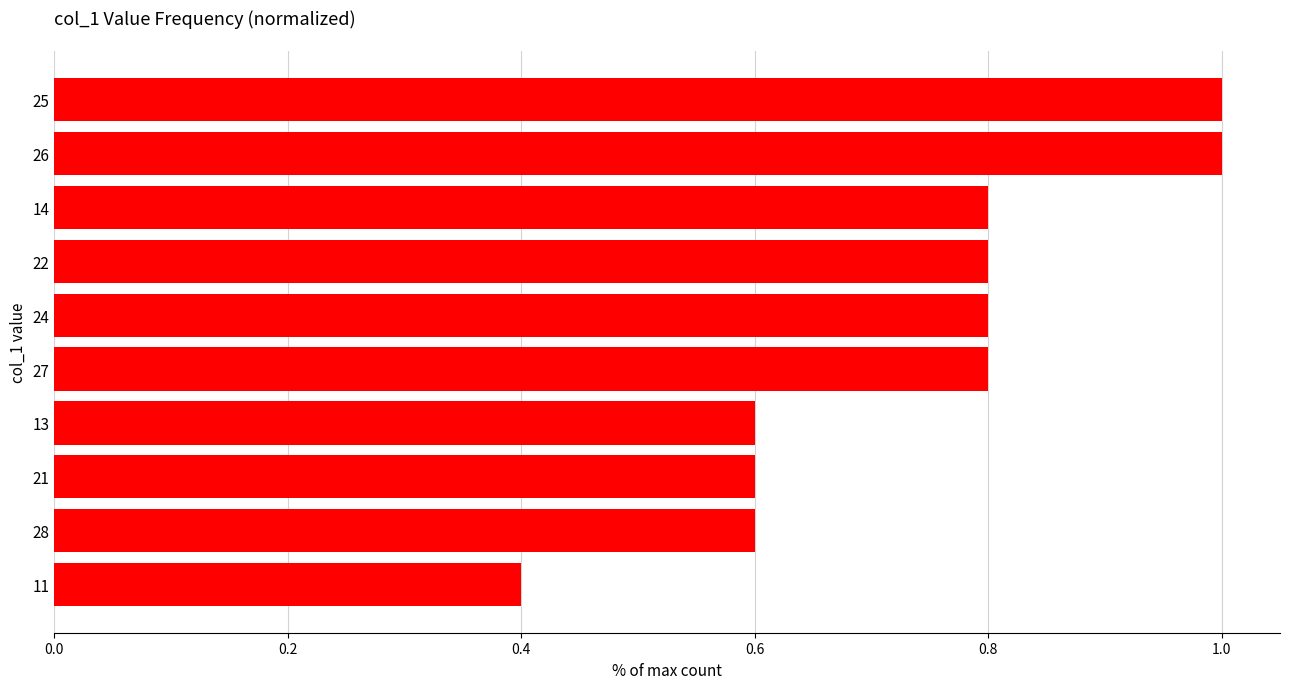

Which has a higher value, 11 or 26?

26